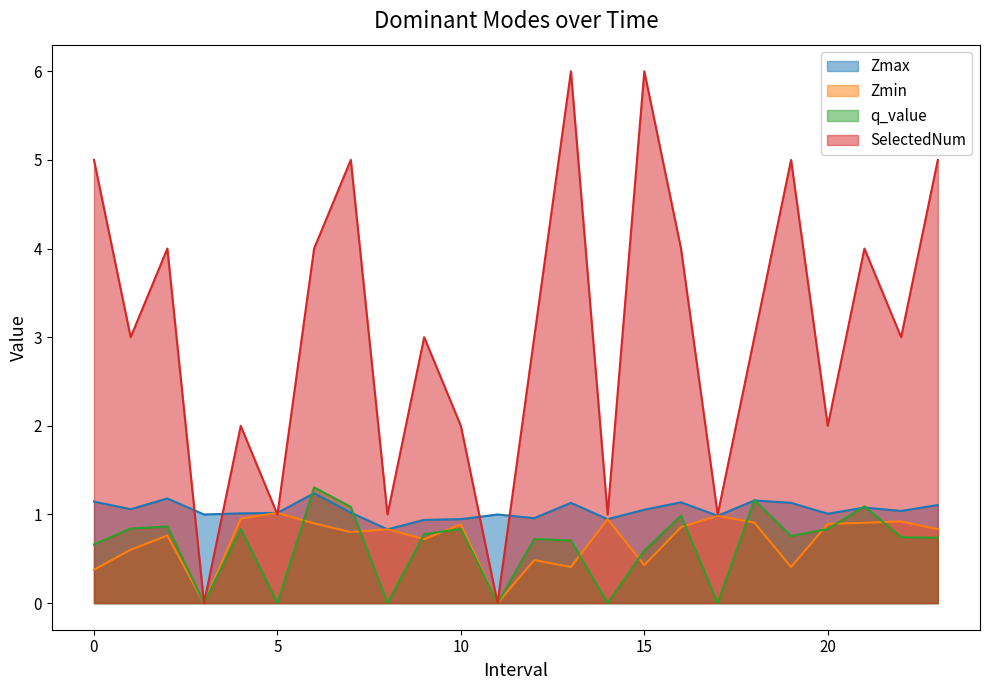

Reading left to right, list all the values displayed in this chart.

Zmax: 1.1	1.1	1.2	1.0	1.0	1.0	1.2	1.0	0.8	0.9	0.9	1.0	1.0	1.1	0.9	1.1	1.1	1.0	1.2	1.1	1.0	1.1	1.0	1.1
Zmin: 0.4	0.6	0.8	0.0	1.0	1.0	0.9	0.8	0.8	0.7	0.9	0.0	0.5	0.4	0.9	0.4	0.9	1.0	0.9	0.4	0.9	0.9	0.9	0.8
q_value: 0.7	0.8	0.9	0.0	0.8	0.0	1.3	1.1	0.0	0.8	0.8	0.0	0.7	0.7	0.0	0.6	1.0	0.0	1.2	0.8	0.8	1.1	0.7	0.7
SelectedNum: 5.0	3.0	4.0	0.0	2.0	1.0	4.0	5.0	1.0	3.0	2.0	0.0	3.0	6.0	1.0	6.0	4.0	1.0	3.0	5.0	2.0	4.0	3.0	5.0